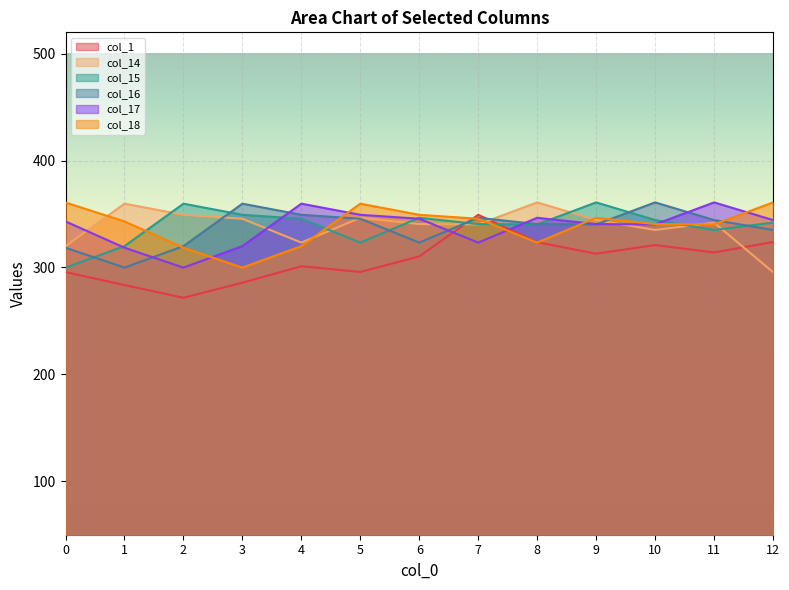

What is the smallest value displayed?

271.7